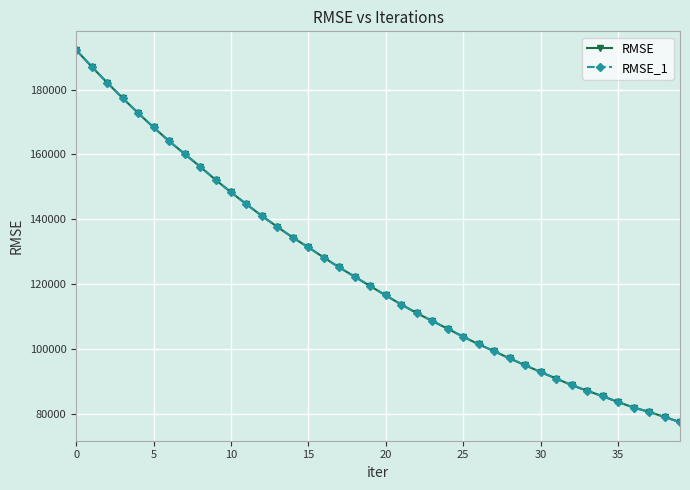

How many lines are shown in the chart?

2